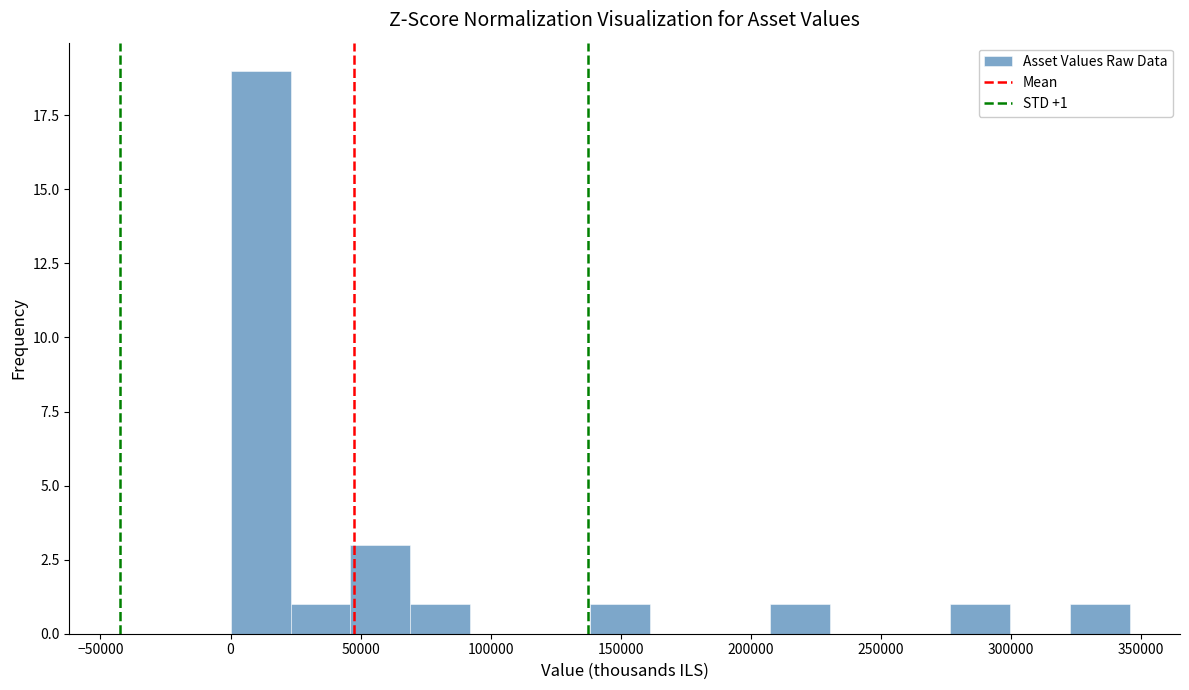

Which range on the x-axis has the tallest bar?

0 to 25000